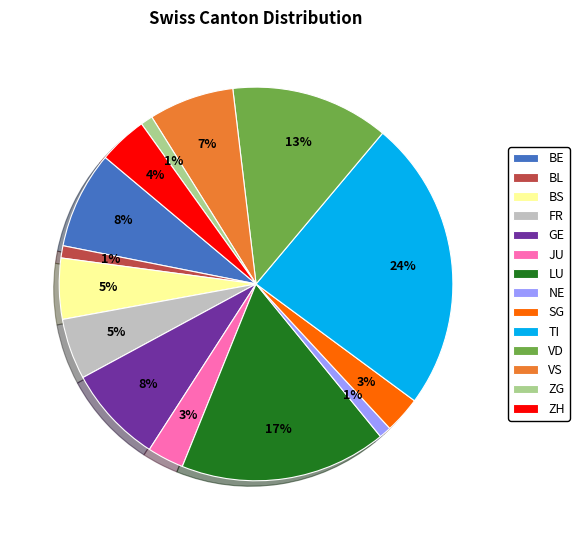

To the nearest percent, what is the difference between the largest and smallest slice percentages?

23%